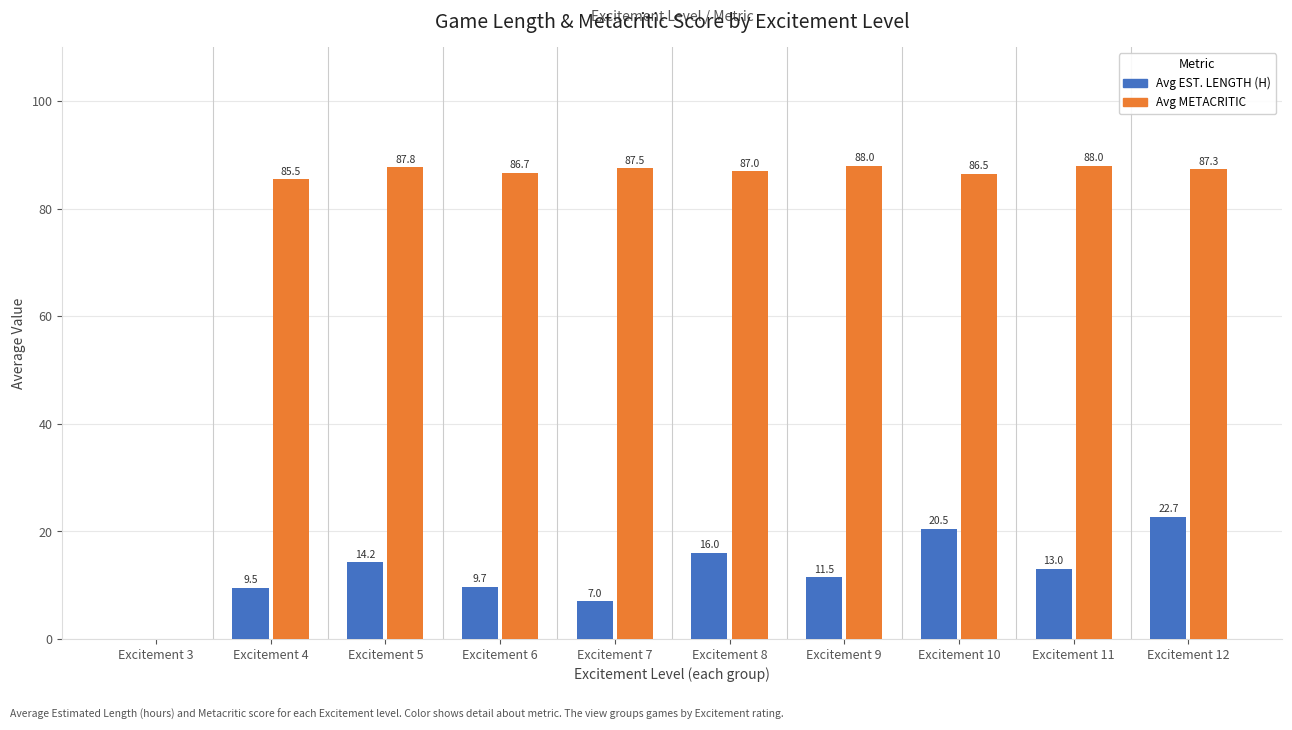

At which category is the sum across all series the highest?

Excitement 12